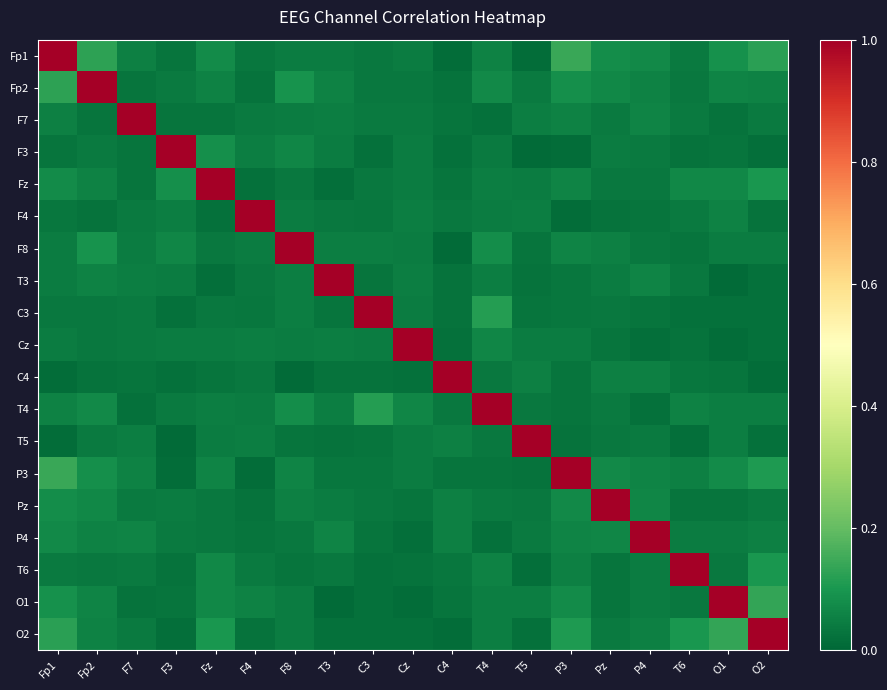

At which category is the sum across all series the highest?

Fp1